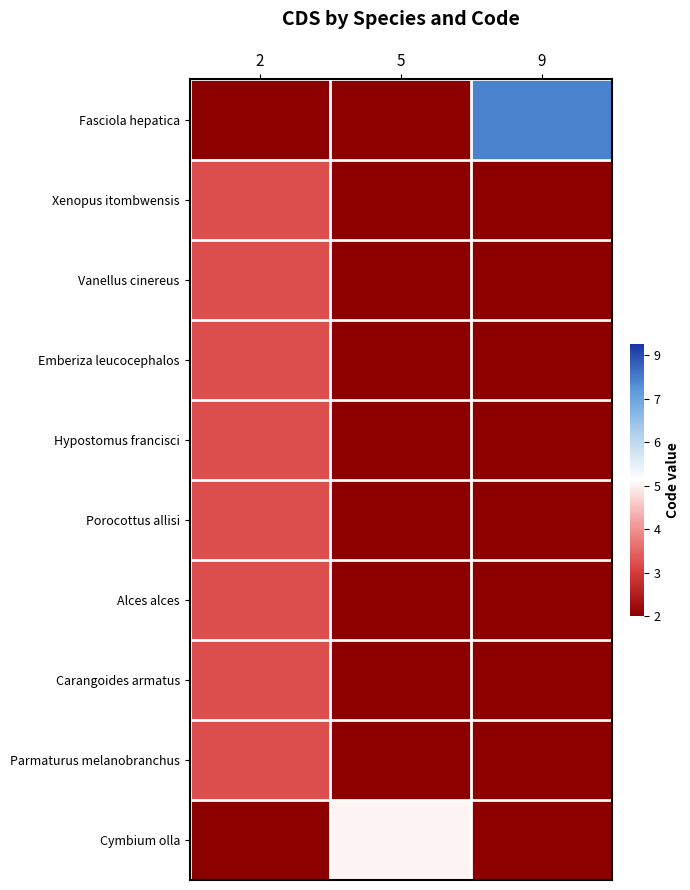

How many distinct data groups are displayed?

10